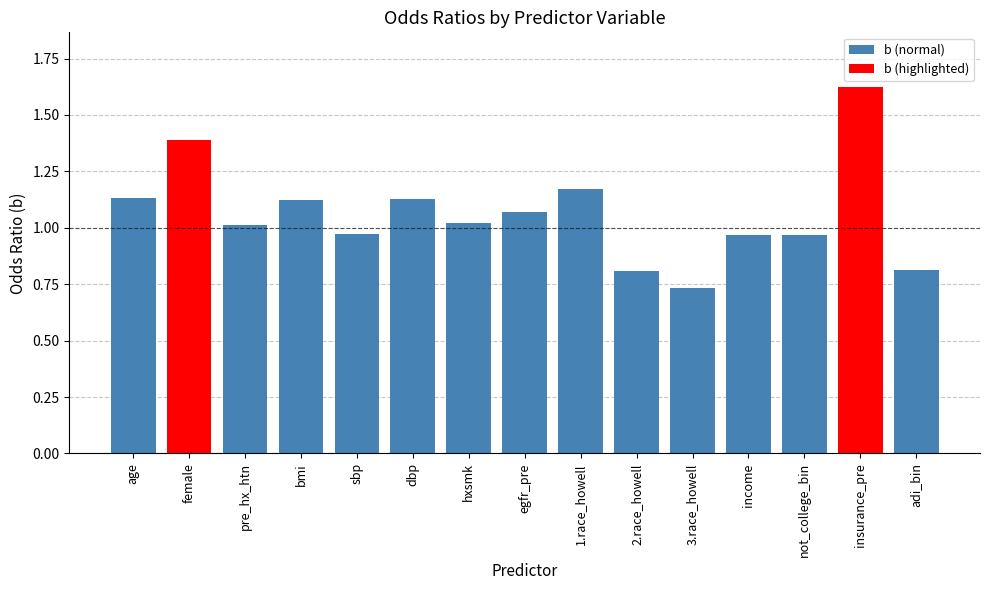

Reading right to left, transcribe all the data shown in this chart.

0.8	1.6	1.0	1.0	0.7	0.8	1.2	1.1	1.0	1.1	1.0	1.1	1.0	1.4	1.1